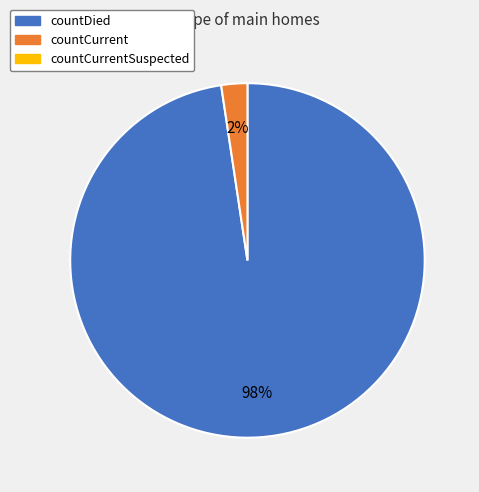

Is there any slice that represents more than half of the pie?

Yes